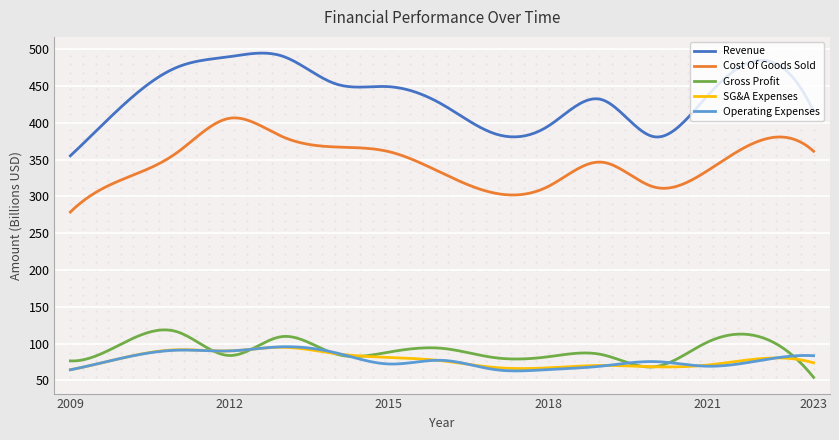

What is the minimum value for Operating Expenses?

62.8